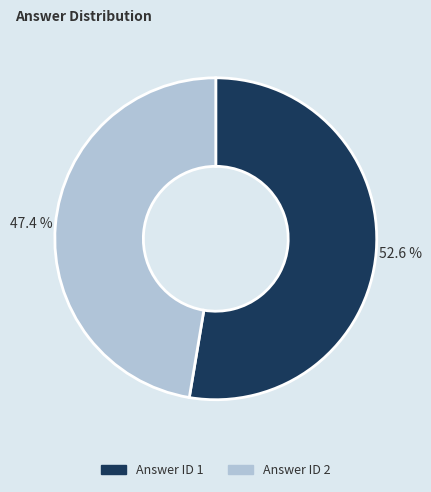

What percentage do Answer ID 2 and Answer ID 1 together represent?

100.0%